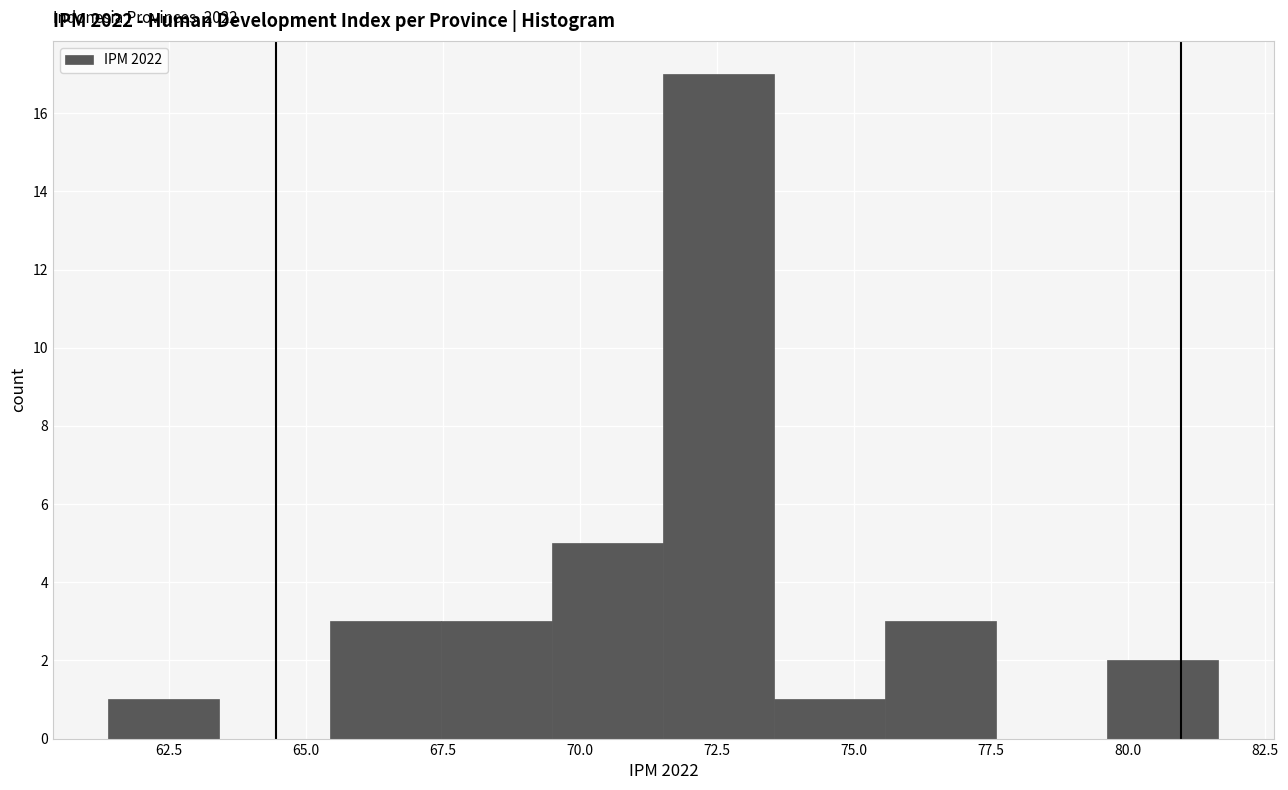

Over which range of the x-axis is the bar tallest?

71.5 to 73.5